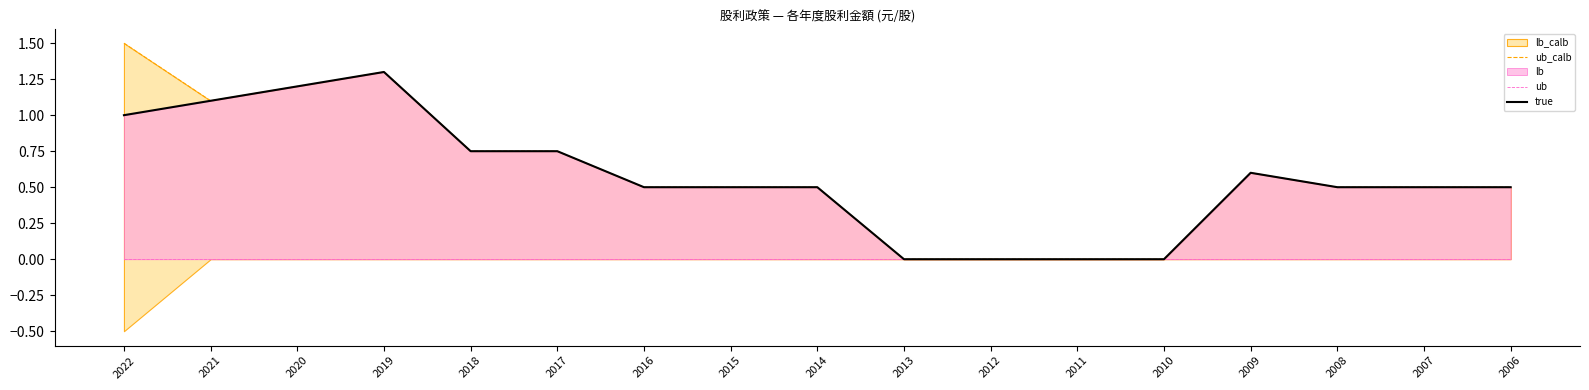

At 2010, list the series in order from largest to smallest.

ub_calb, ub, true